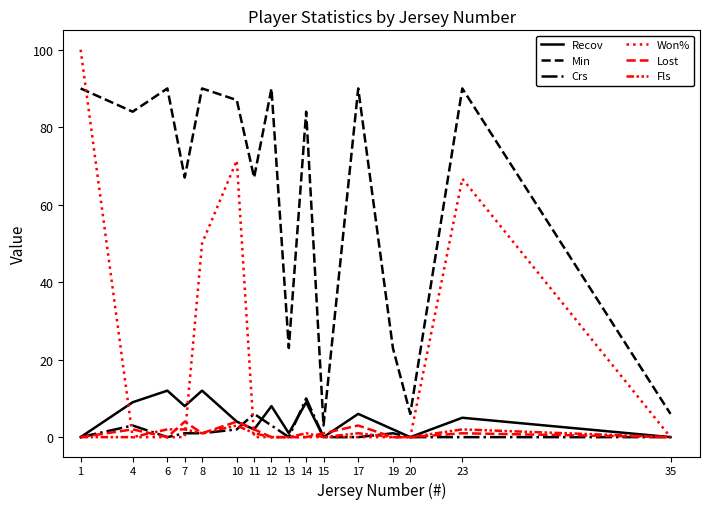

Does the chart have visible grid lines?

No